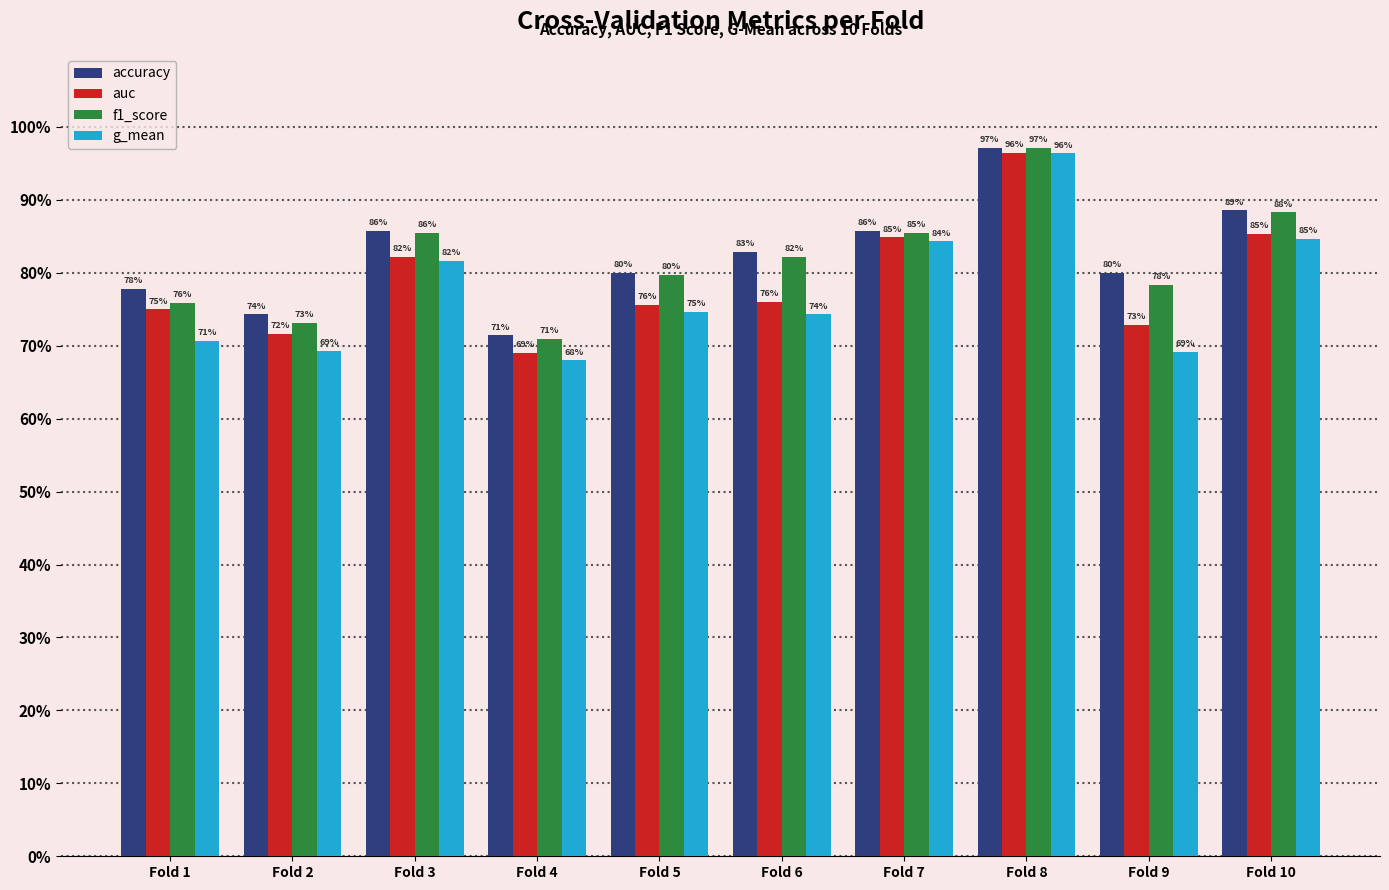

What is the maximum value for accuracy?

1.0